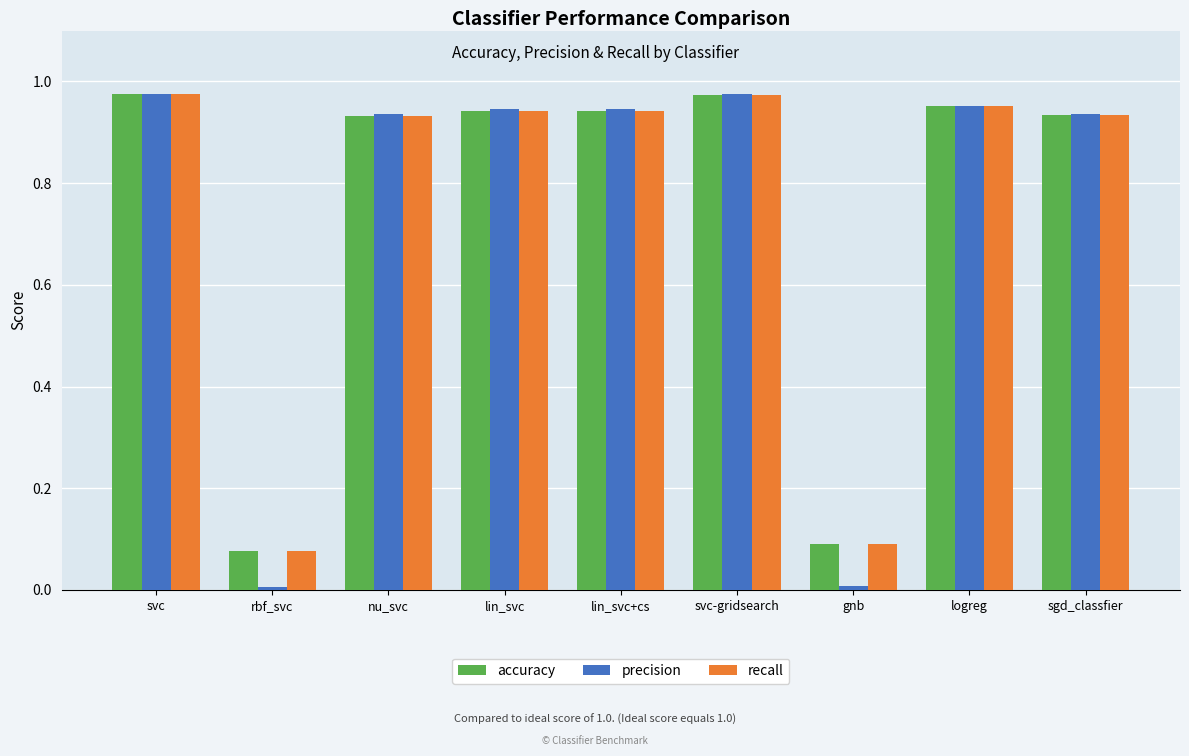

How many groups of bars are there?

9